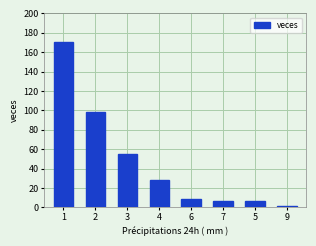

The value at 6 is 9. True or false?

True